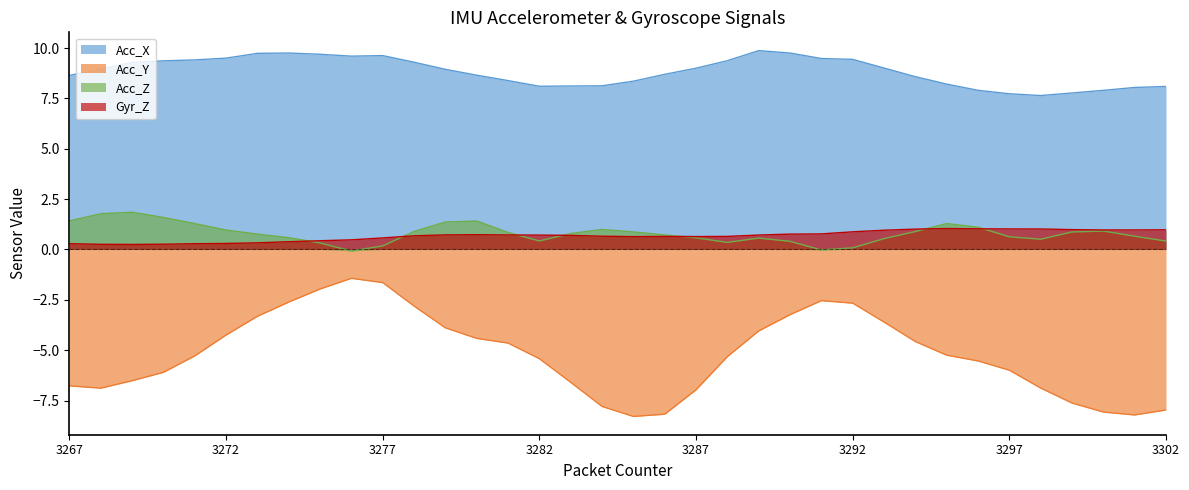

True or false: Acc_X has more than 0 interior local peaks.

True